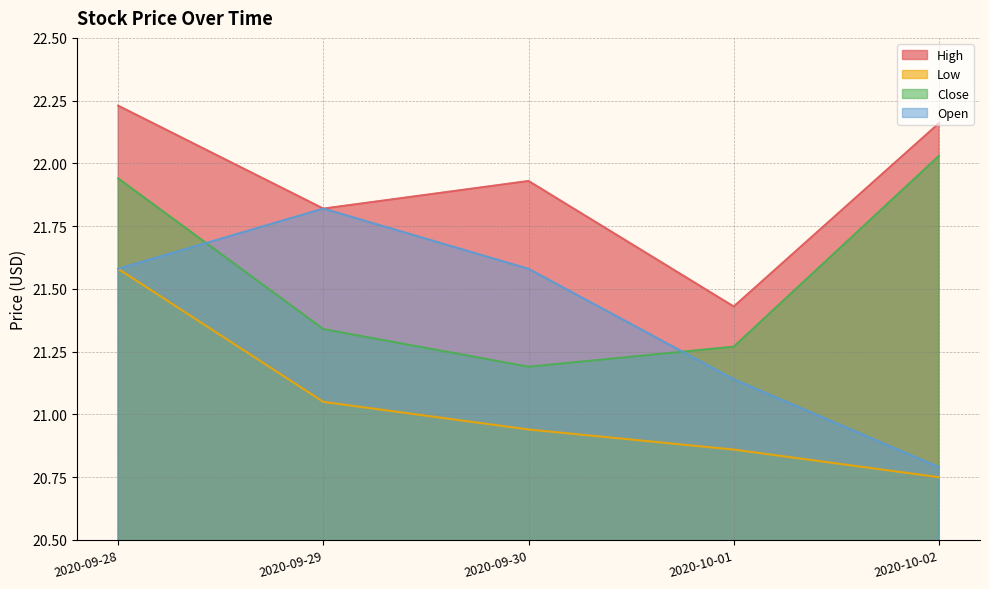

True or false: Open and Low cross at least once.

False